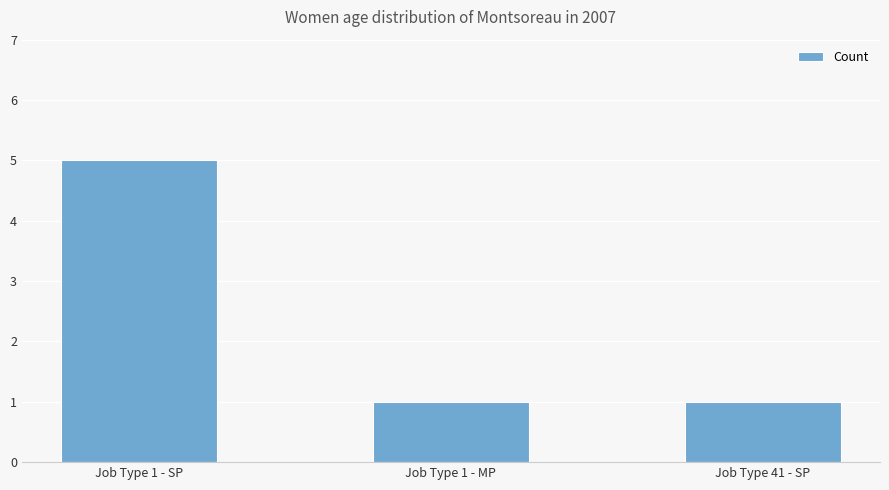

What position from the right is Job Type 41 - SP?

1